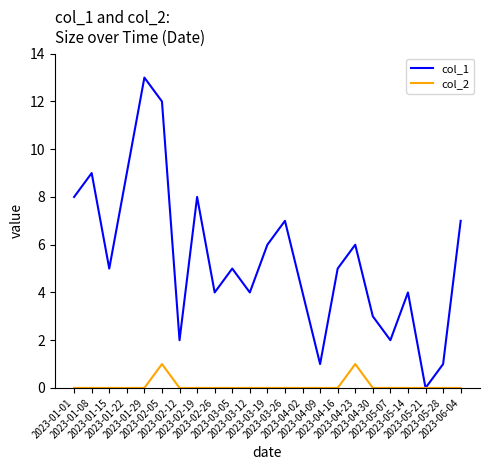

What is the difference between the highest and lowest values at 2023-03-12?

4